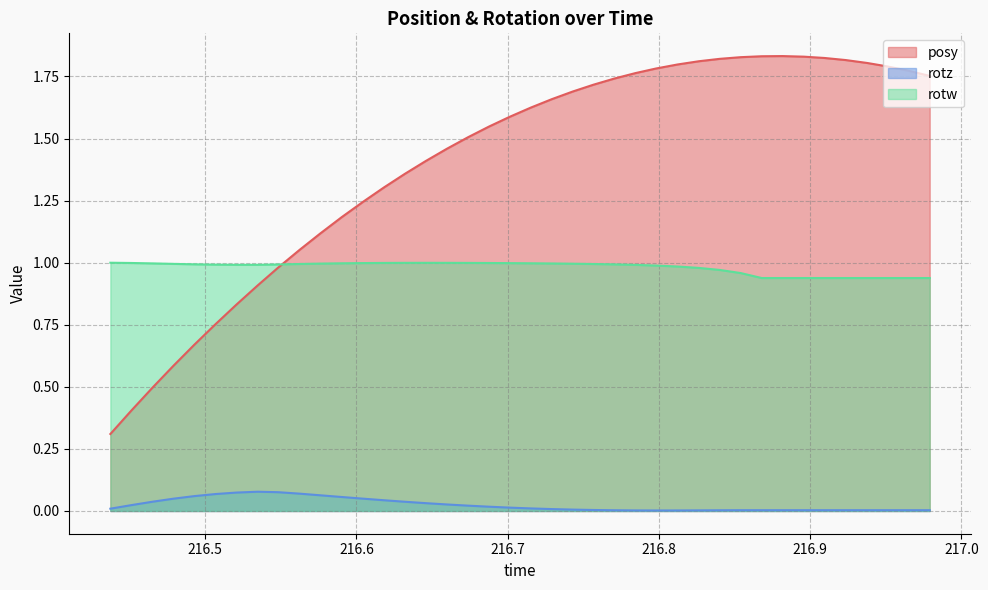

What is the minimum value for posy?

0.3